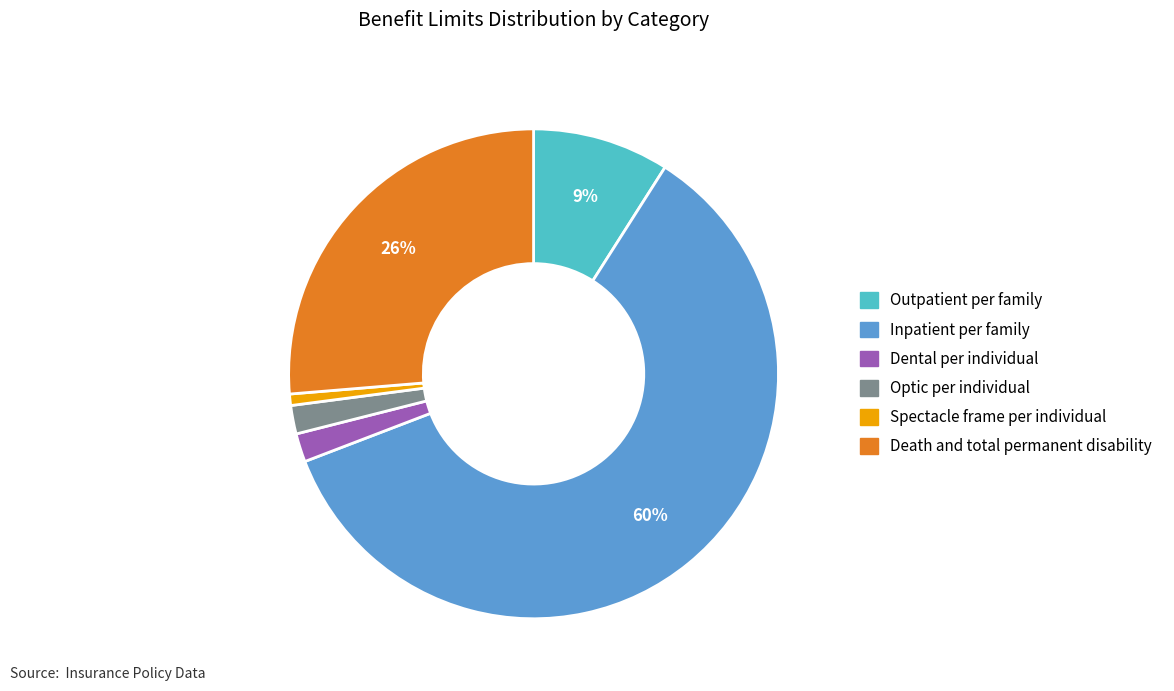

To the nearest percent, what is the difference between the Outpatient per family and Optic per individual slice percentages?

7%